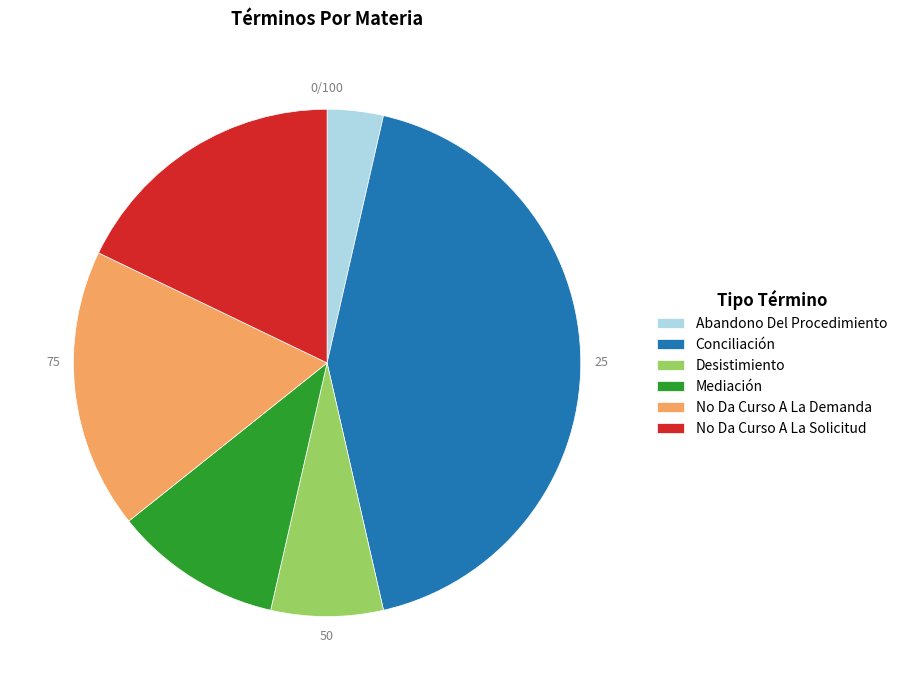

Is Abandono Del Procedimiento the majority of the pie?

No